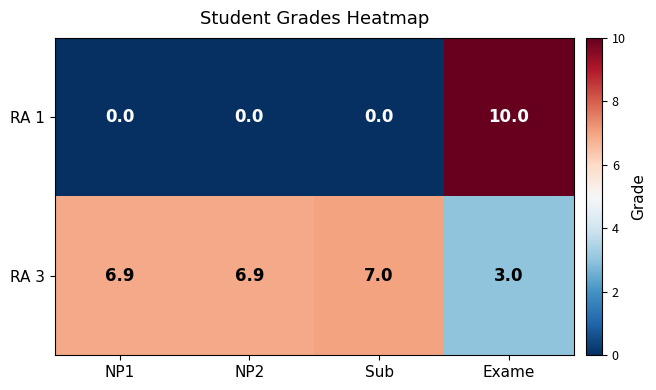

At which category is the sum across all series the highest?

Exame